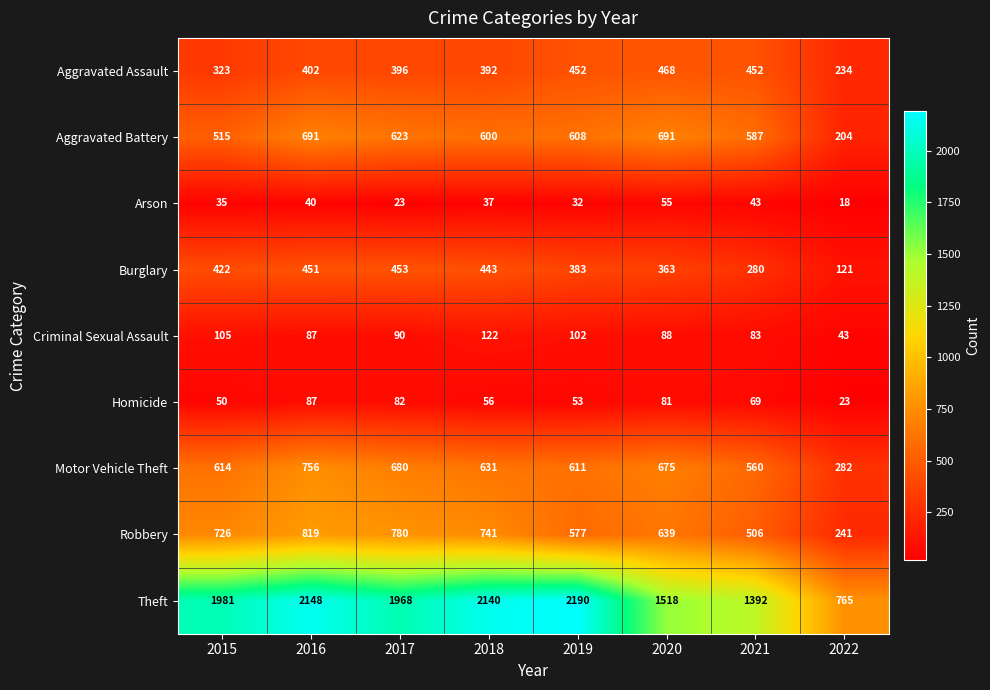

What is the difference between the highest and lowest values at 2021?

1349